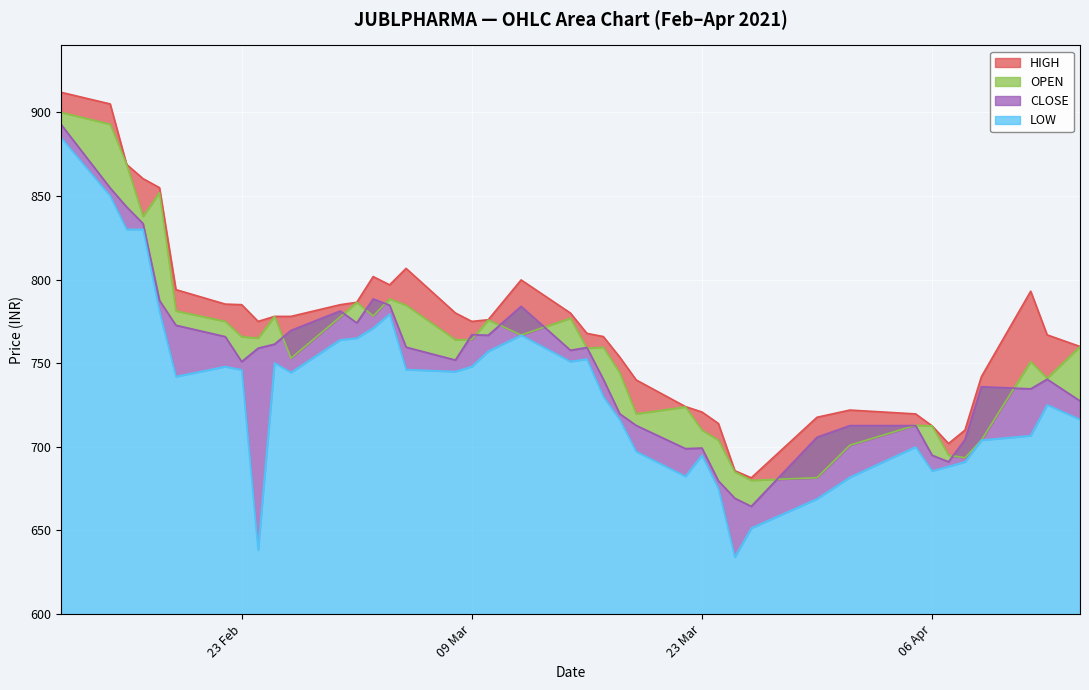

What is the smallest value displayed?

634.1